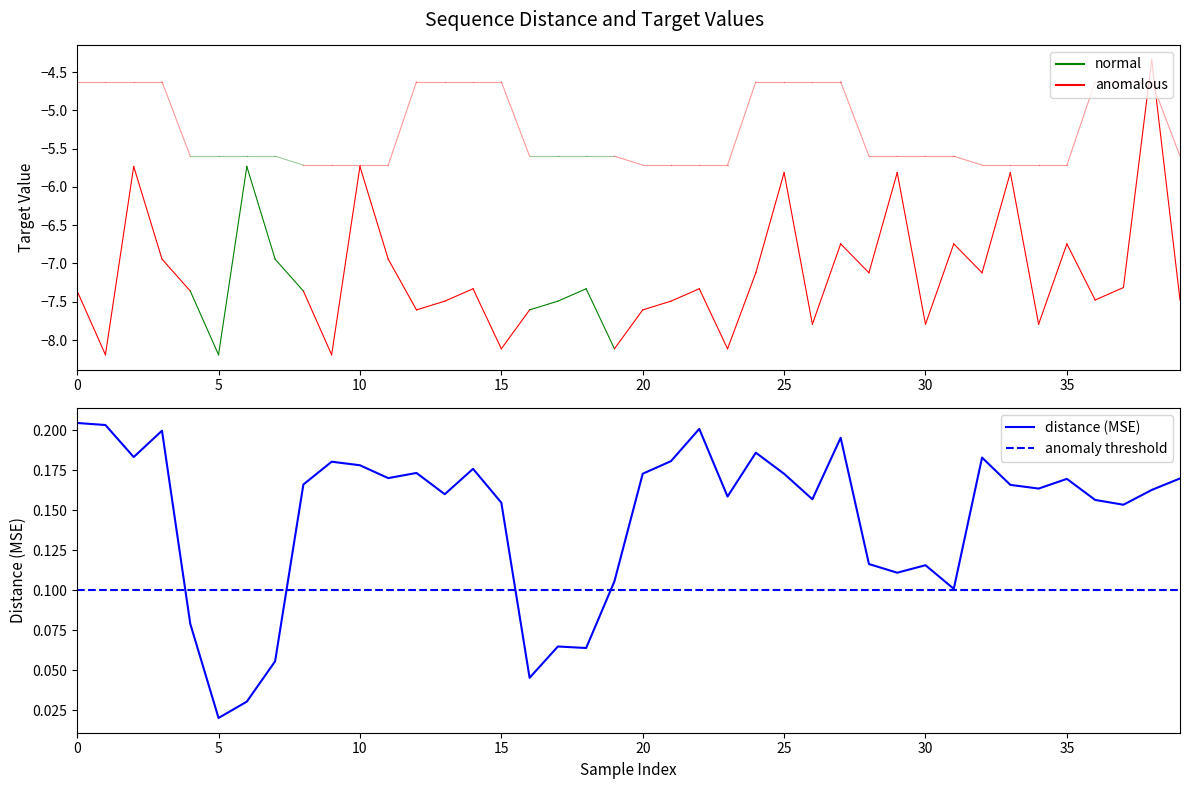

Which series ends up on top after the final intersection of target_seq1 and target_seq2?

target_seq1